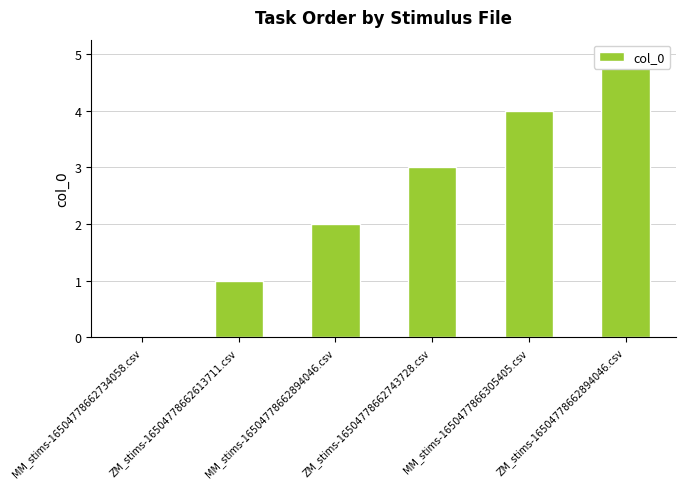

Where is the data nearest to the value 2?

MM_stims-16504778662894046.csv